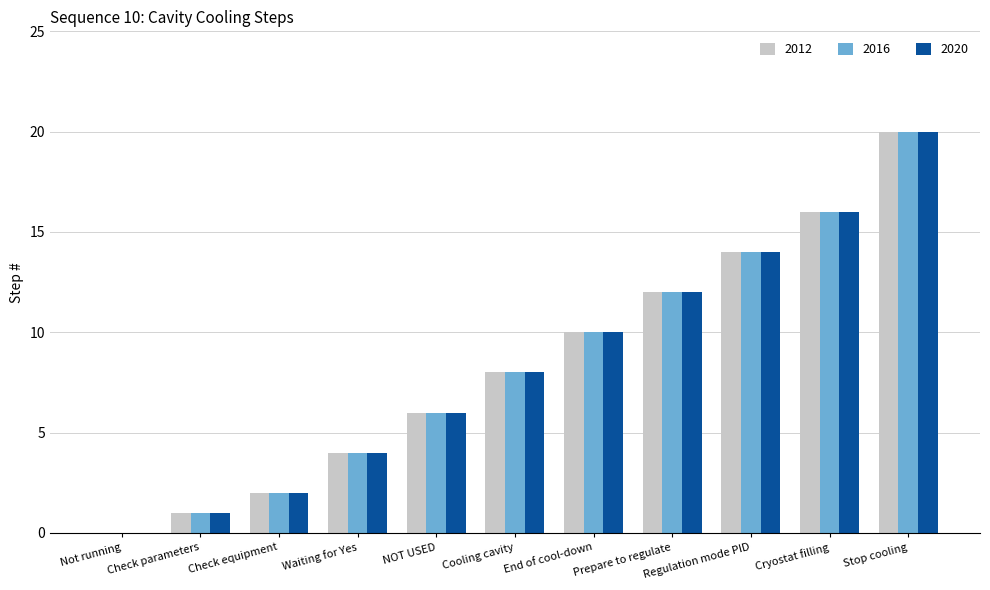

Is the value of 2020 at End of cool-down greater than the value of 2016 at Not running?

Yes